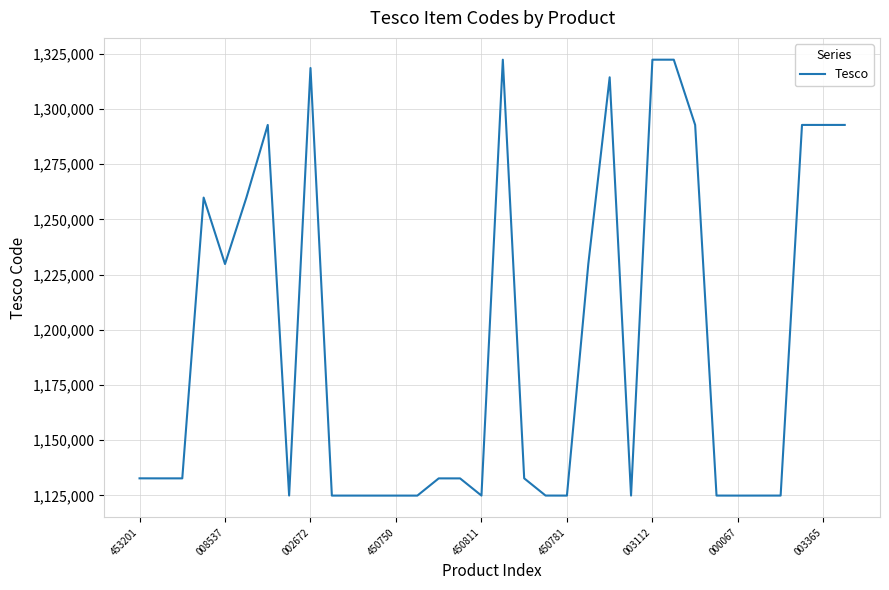

How many values are below 1132698?

17